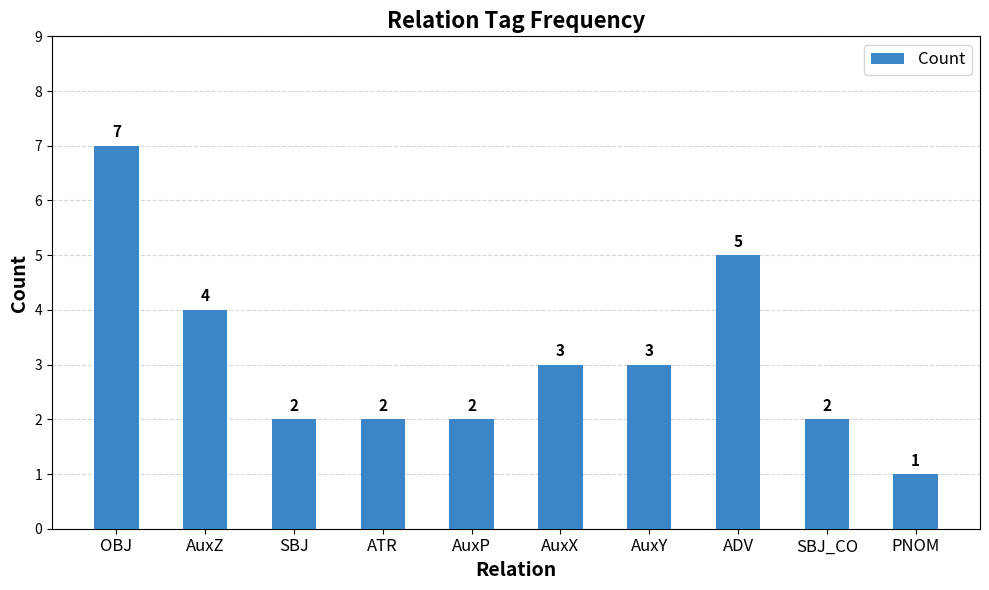

Are the bars horizontal?

No